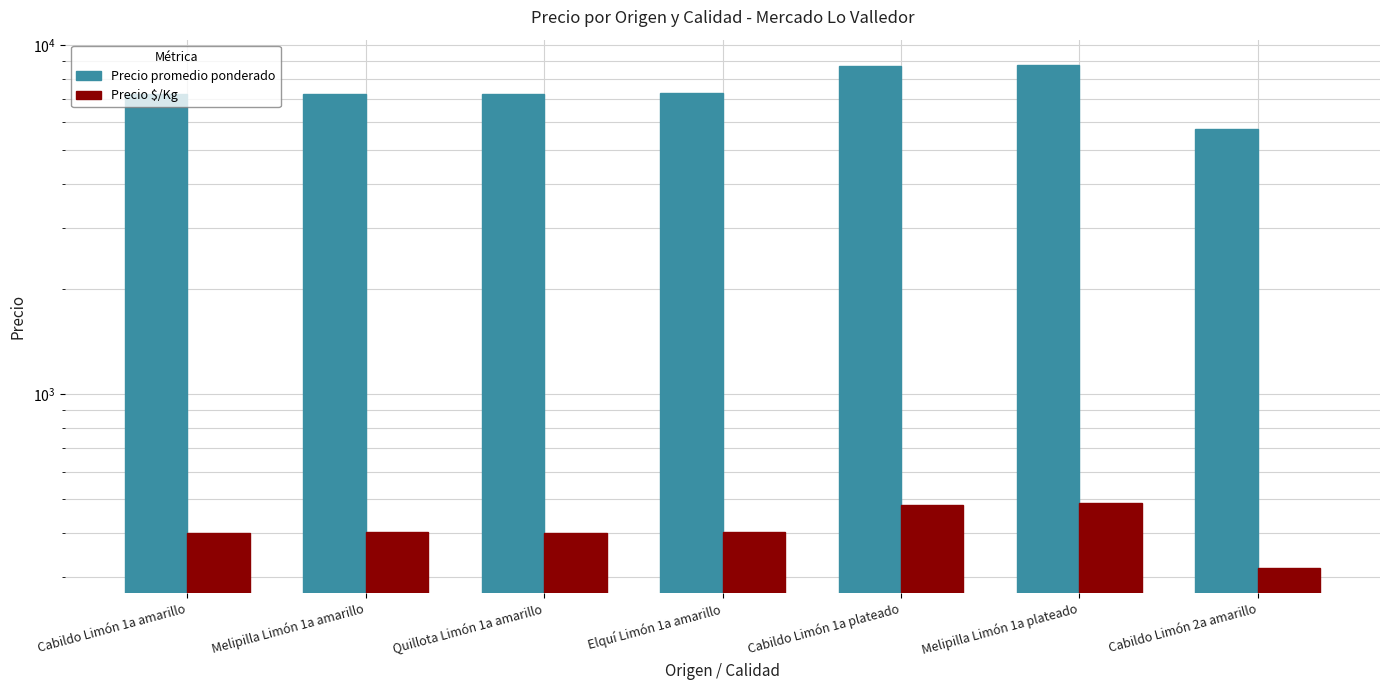

Reading left to right, list all the values displayed in this chart.

Precio promedio ponderado: 7214	7231	7222	7266	8702	8770	5741
Precio $/Kg: 401	402	401	404	483	487	319